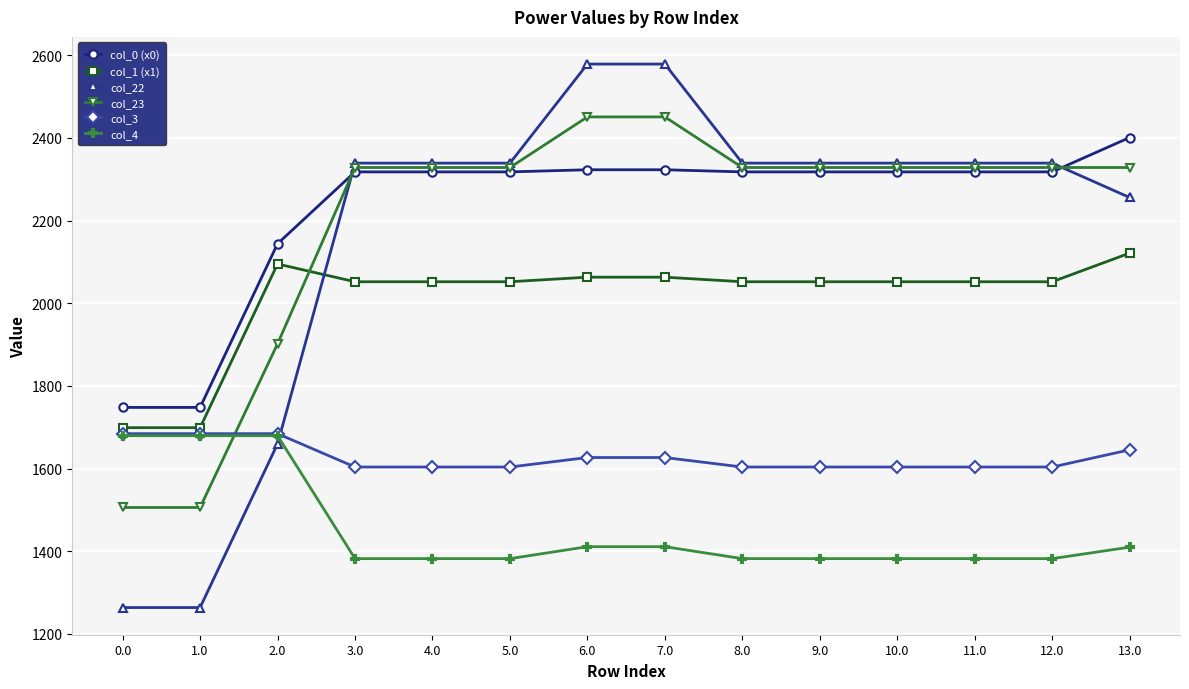

What is the maximum value shown in the chart?

2578.7